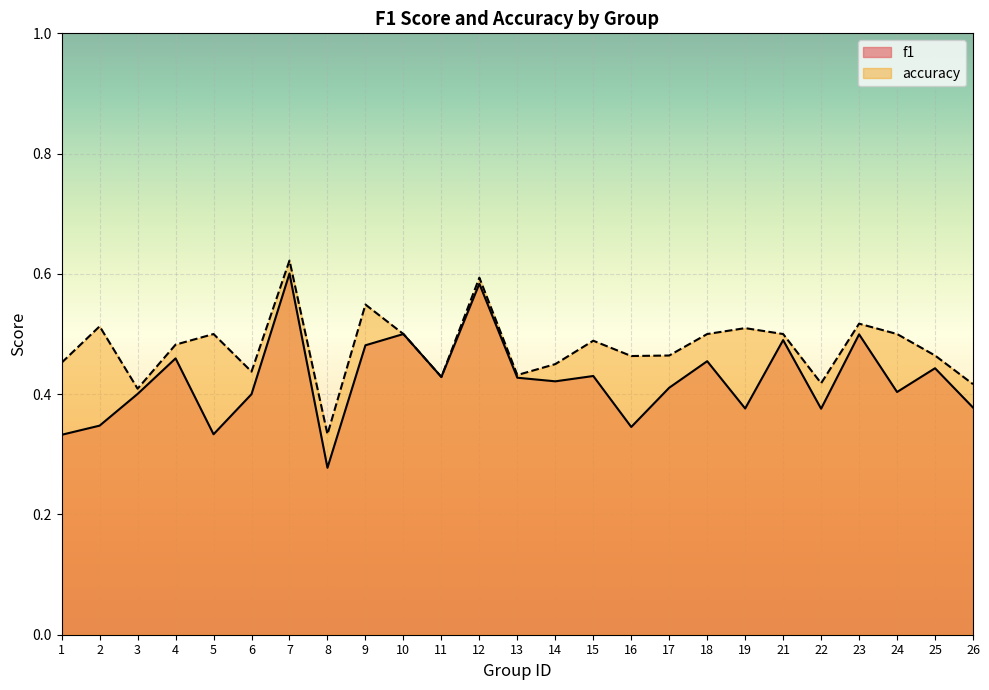

What is the difference between the maximum and minimum values in the f1 series?

0.3